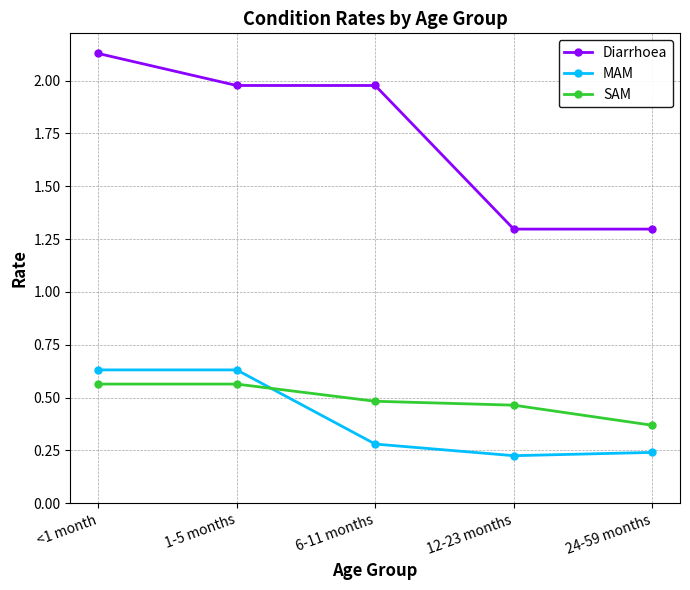

Is it true that Diarrhoea equals 2.7 at 1-5 months?

False